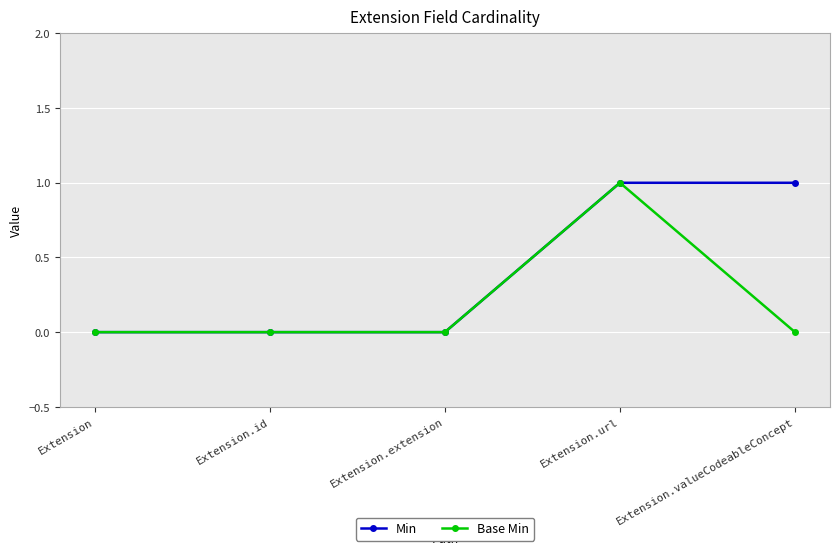

True or false: Base Min has more than 2 points higher than both neighbors.

False